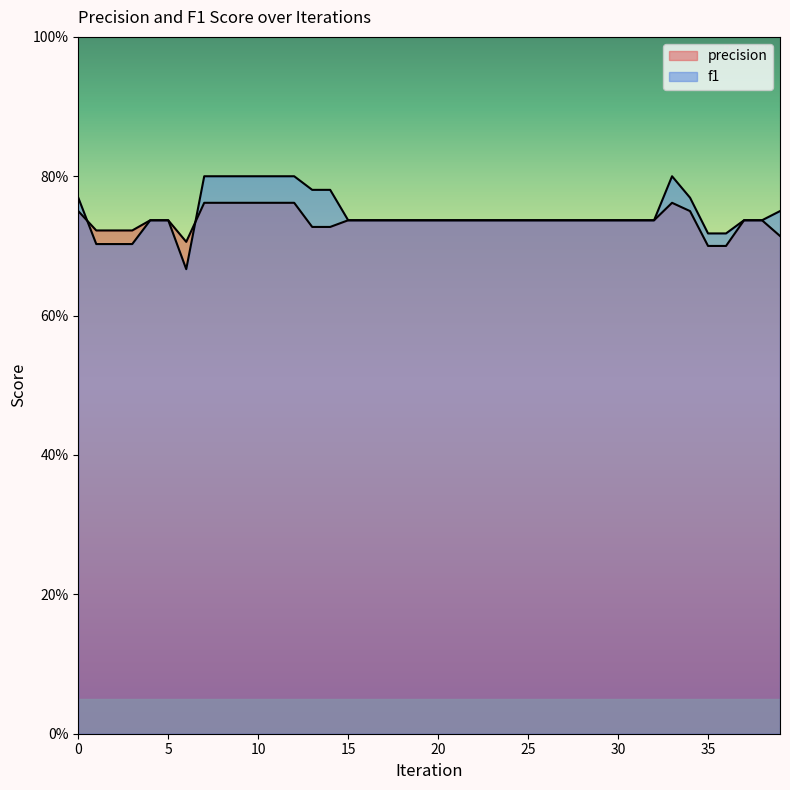

Which series changed the most between 2 and 25?

f1